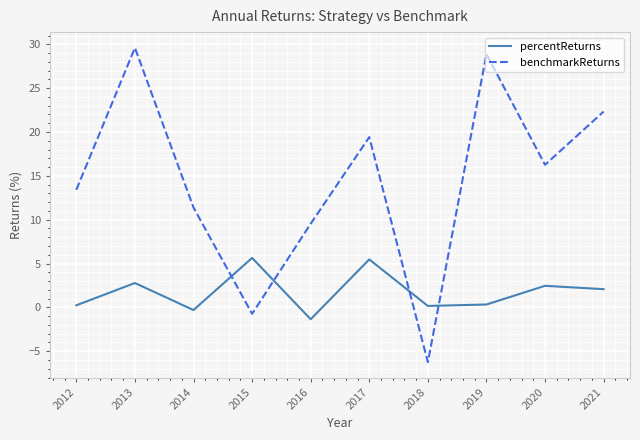

The value of percentReturns at 2015 is 8.0. True or false?

False